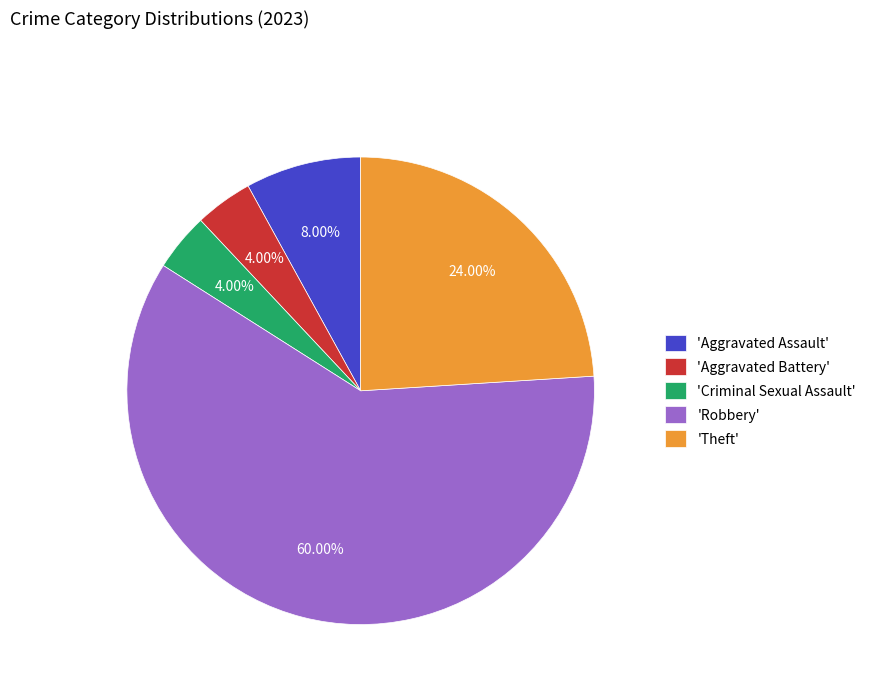

Does any single category account for the majority?

Yes